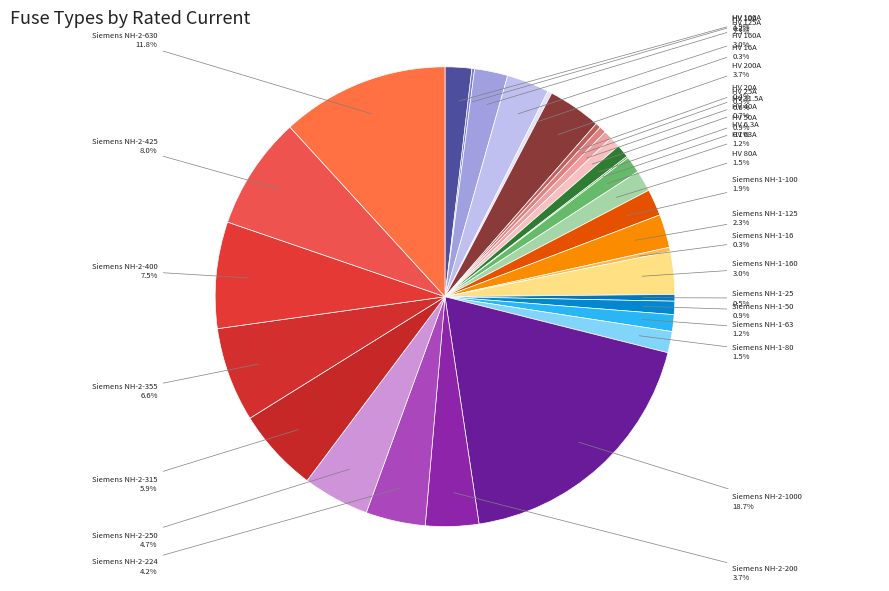

Rank the categories by value from lowest to highest.

HV 6.3A, HV 10A, HV 16A, Siemens NH-1-16, HV 20A, HV 25A, Siemens NH-1-25, HV 31.5A, HV 40A, HV 50A, Siemens NH-1-50, HV 63A, Siemens NH-1-63, HV 80A, Siemens NH-1-80, HV 100A, Siemens NH-1-100, HV 125A, Siemens NH-1-125, HV 160A, Siemens NH-1-160, HV 200A, Siemens NH-2-200, Siemens NH-2-224, Siemens NH-2-250, Siemens NH-2-315, Siemens NH-2-355, Siemens NH-2-400, Siemens NH-2-425, Siemens NH-2-630, Siemens NH-2-1000